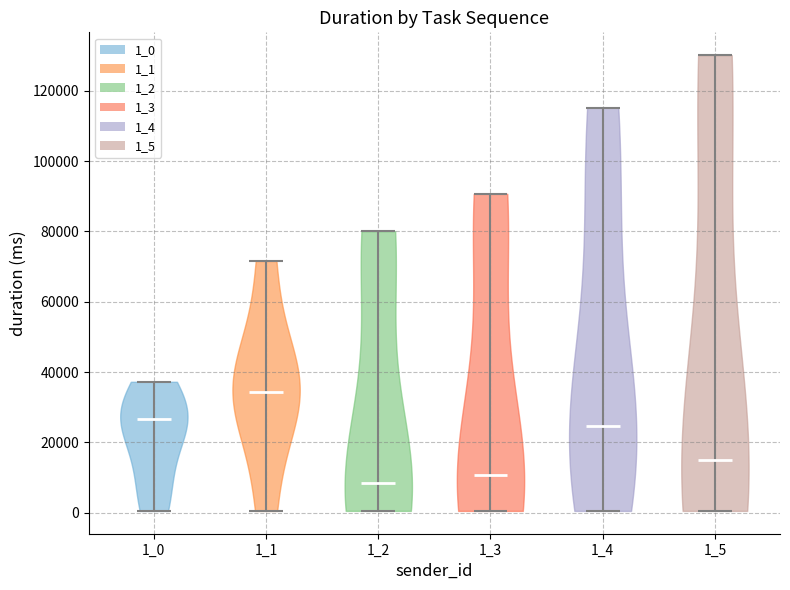

Reading left to right, read every violin against the y-axis: where its median line is, and the lowest and highest points it reaches. The values are not printed on the chart, so give them approximately, as read against the axis.

1_0: median line 26000, lowest point 0, highest point 38000
1_1: median line 34000, lowest point 0, highest point 72000
1_2: median line 8000, lowest point 0, highest point 80000
1_3: median line 10000, lowest point 0, highest point 90000
1_4: median line 24000, lowest point 0, highest point 116000
1_5: median line 14000, lowest point 0, highest point 130000